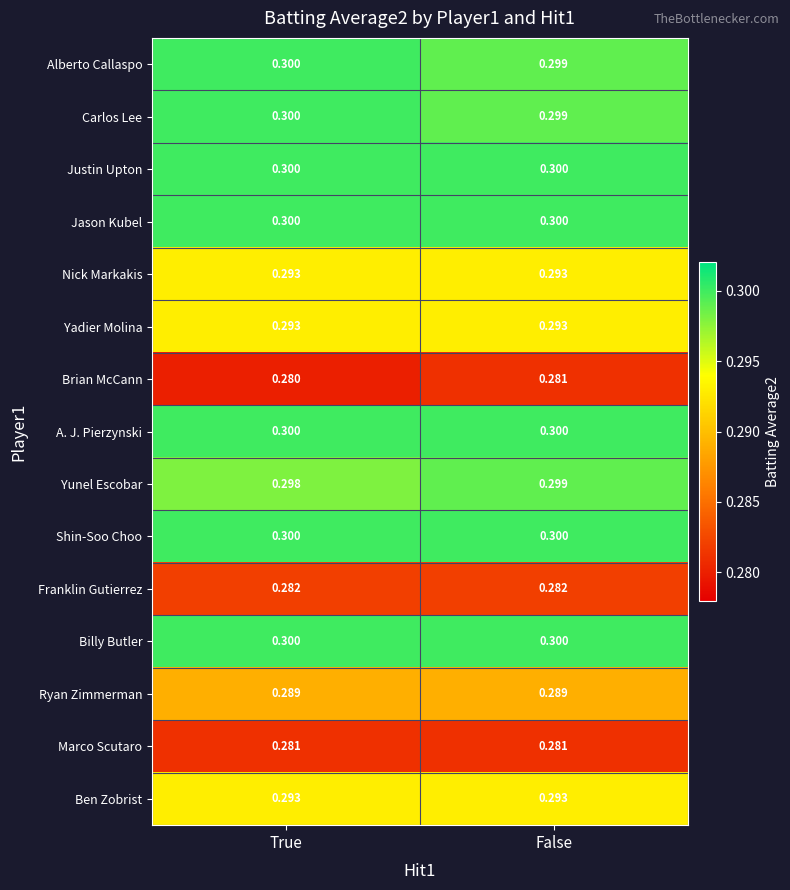

List the labels in order of Yunel Escobar value, smallest first.

True, False